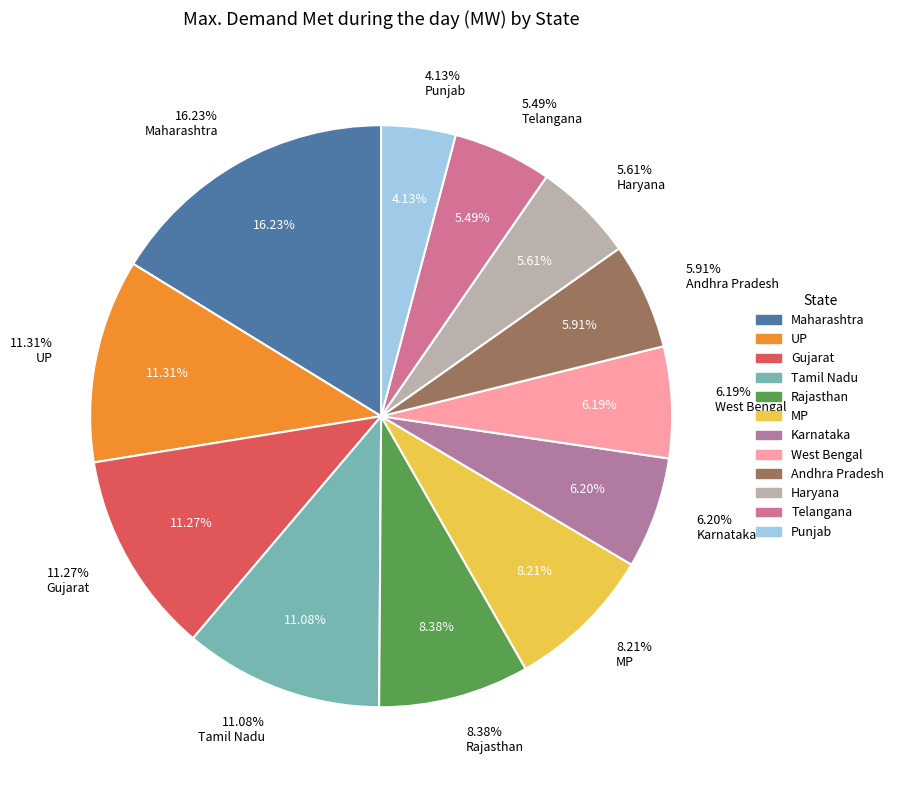

To the nearest percent, what is the difference between the largest and smallest slice percentages?

12%